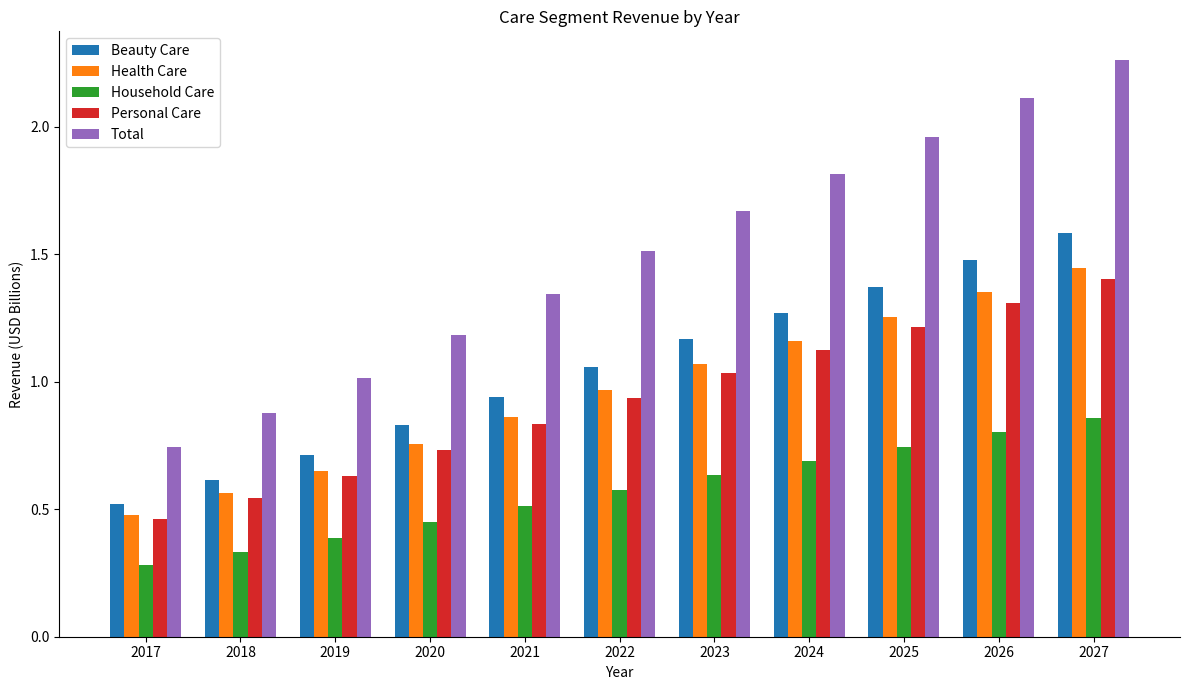

Which category has the highest value in the Personal Care series?

2027